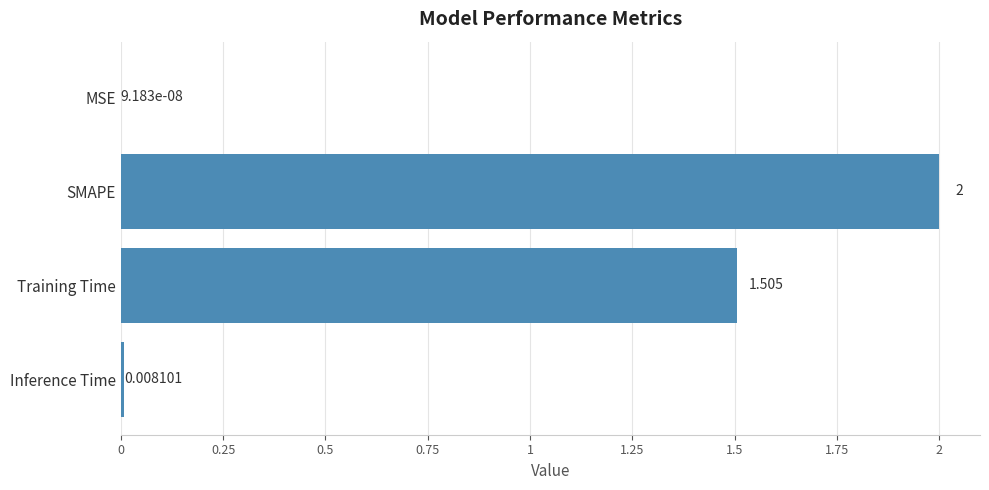

Where is the data nearest to the value 1?

Training Time